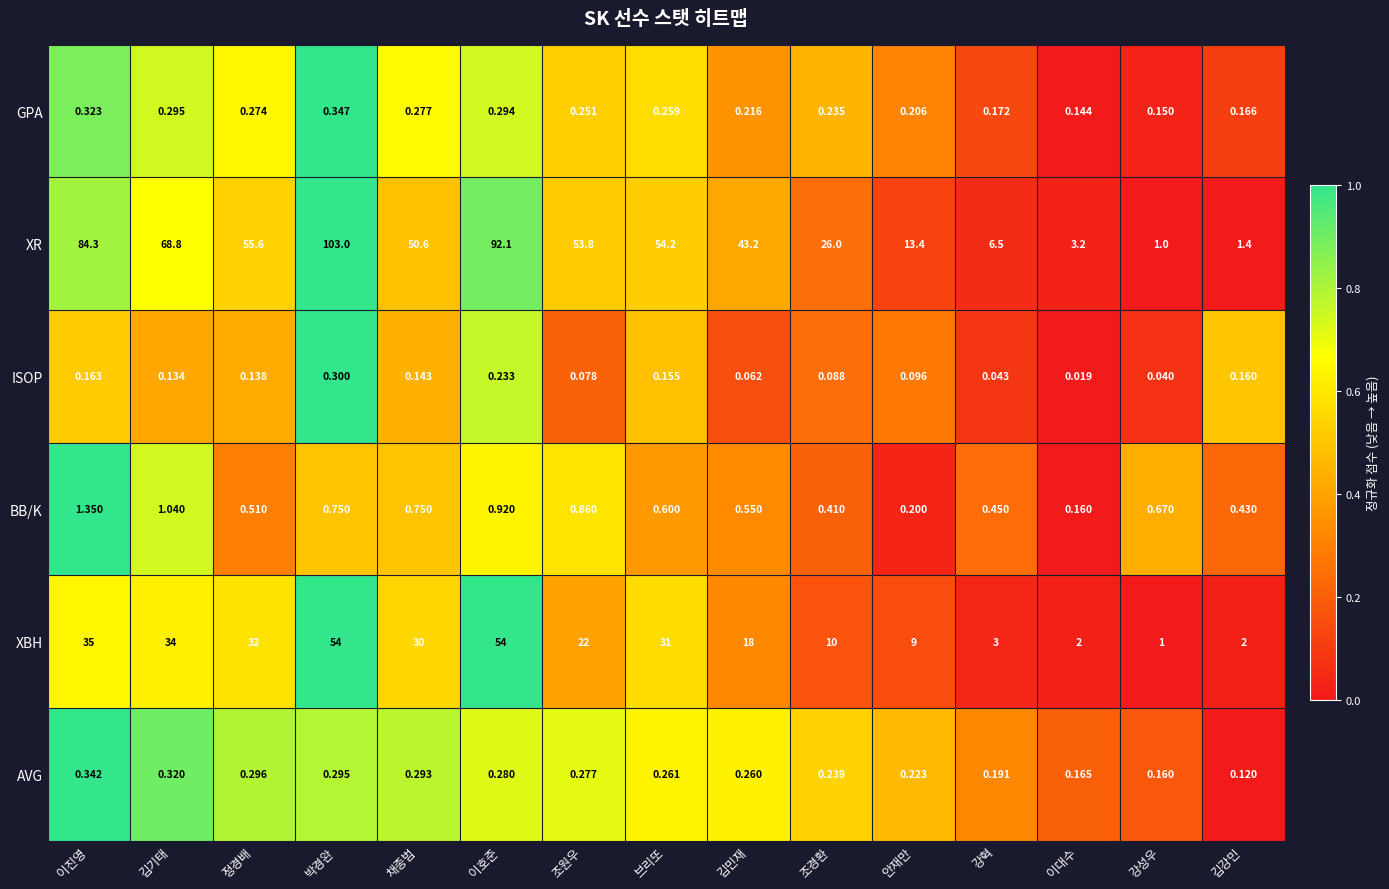

Which series changed the most between 김기태 and 정경배?

XR